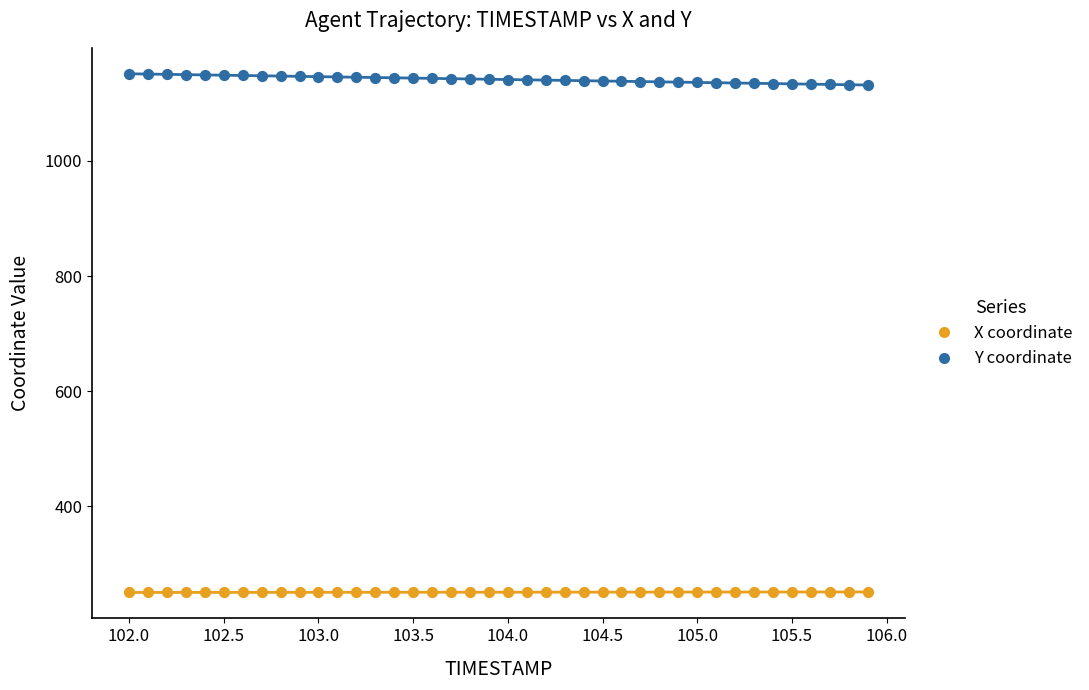

Which series contains the lowest Y value?

X coordinate